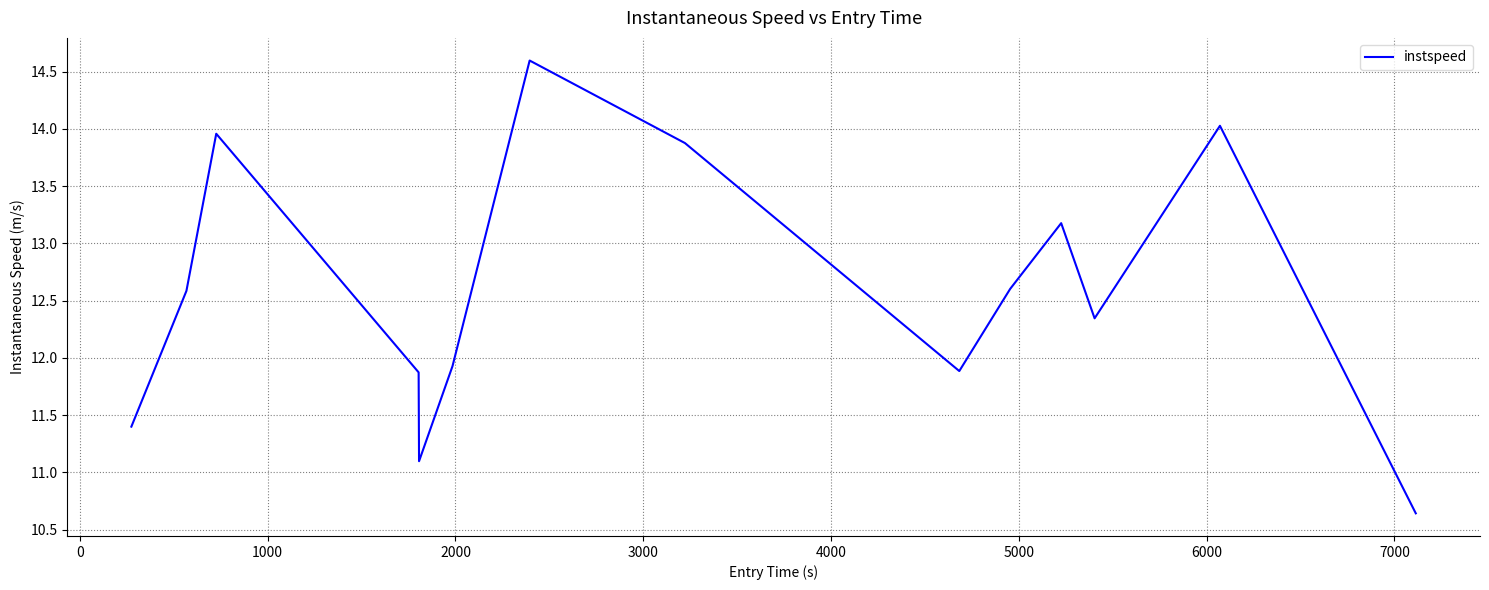

What is the difference between the maximum and minimum values?

4.0